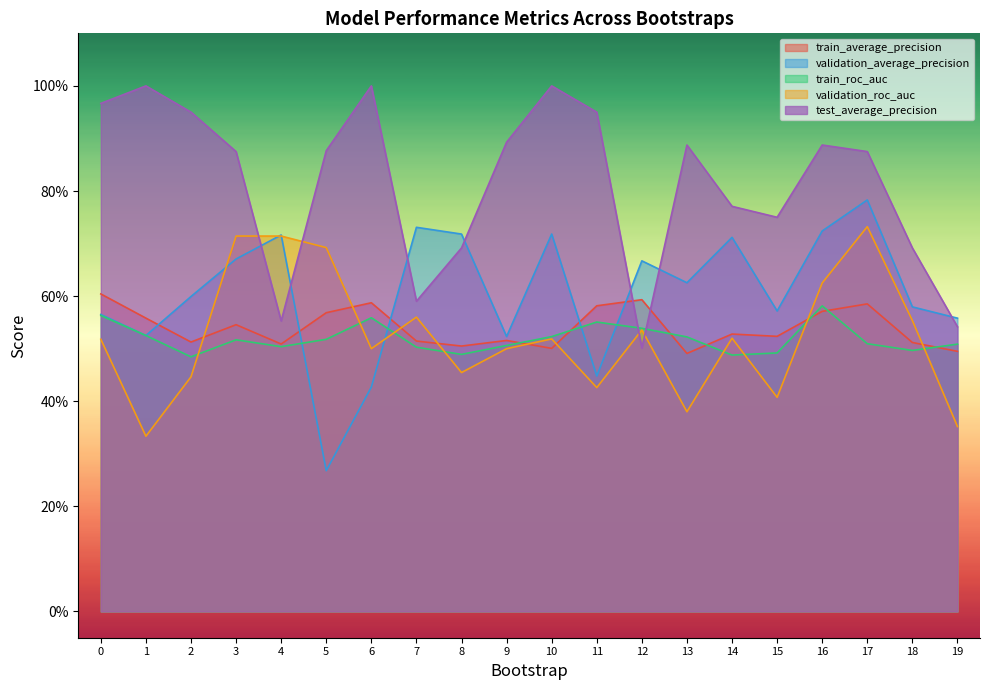

The value of train_average_precision at 12 is 0.6. True or false?

True